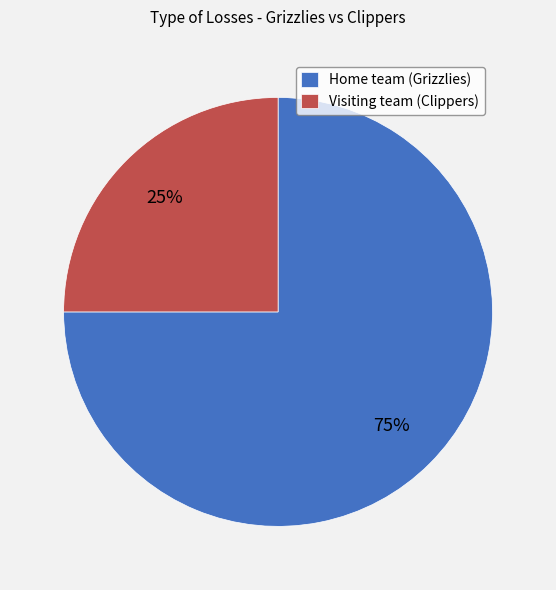

Which slice is the smallest?

Visiting team (Clippers)